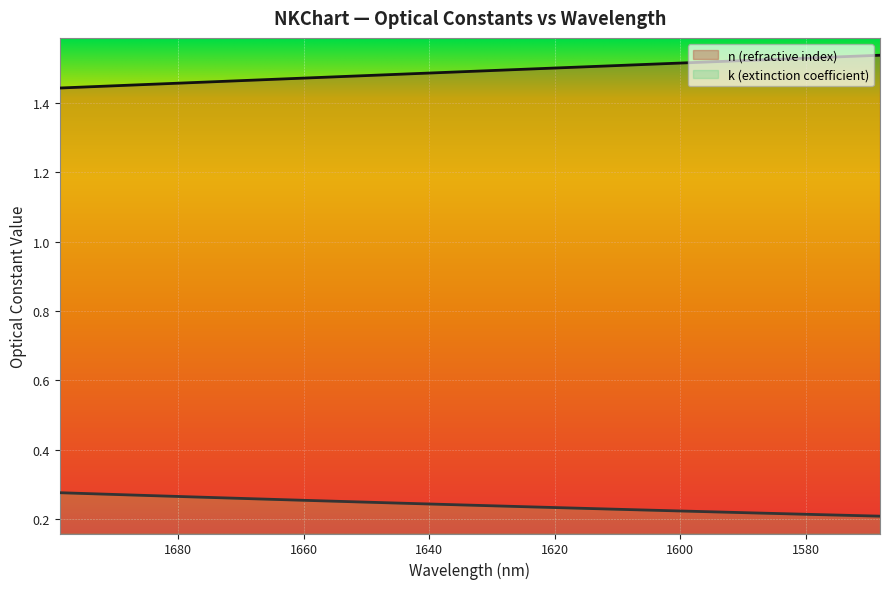

True or false: n (refractive index) has more than 1 interior local peaks.

False